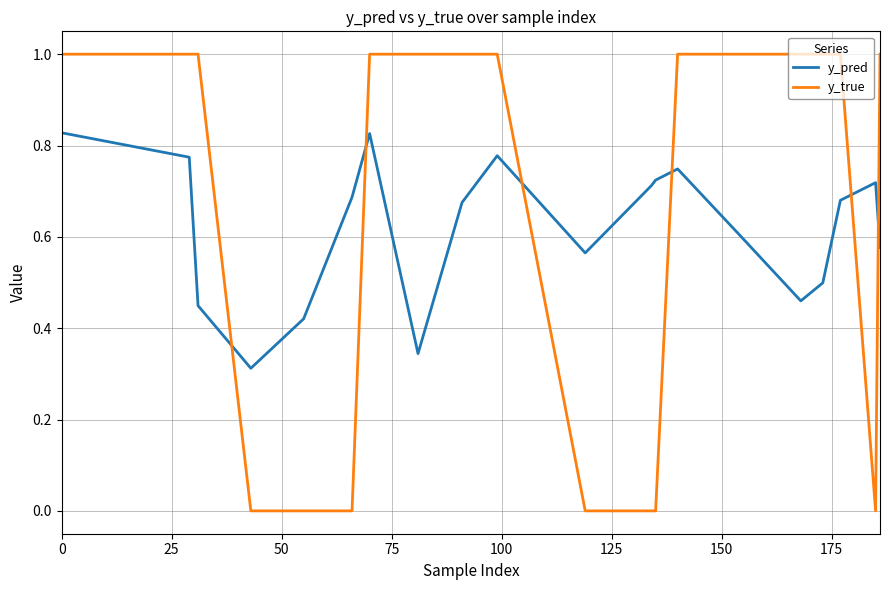

What is the difference between the maximum and minimum values in the y_true series?

1.0